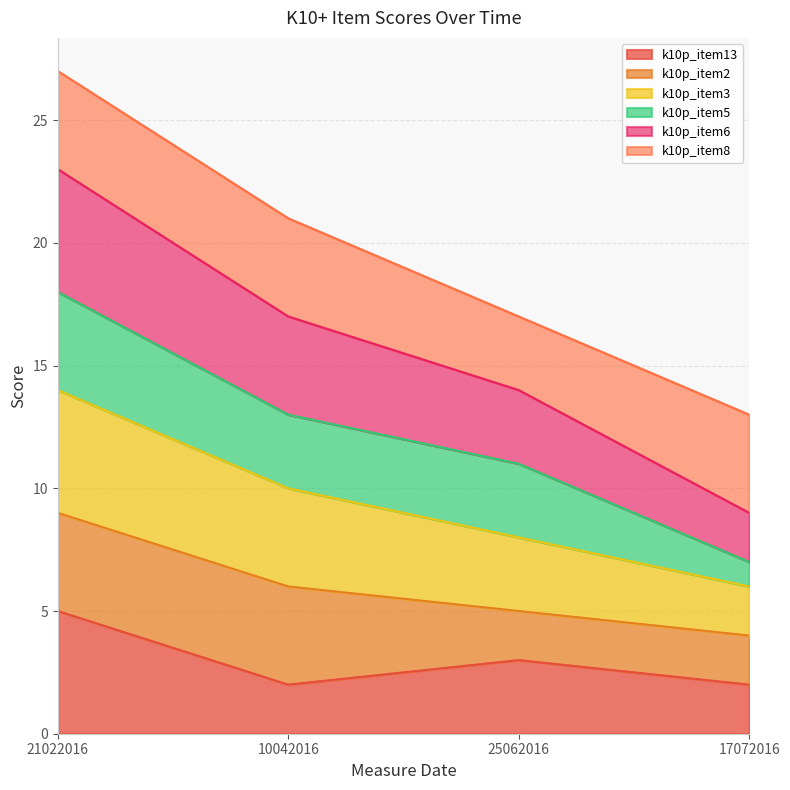

The k10p_item6 series shows 7 at 21022016. True or false?

False